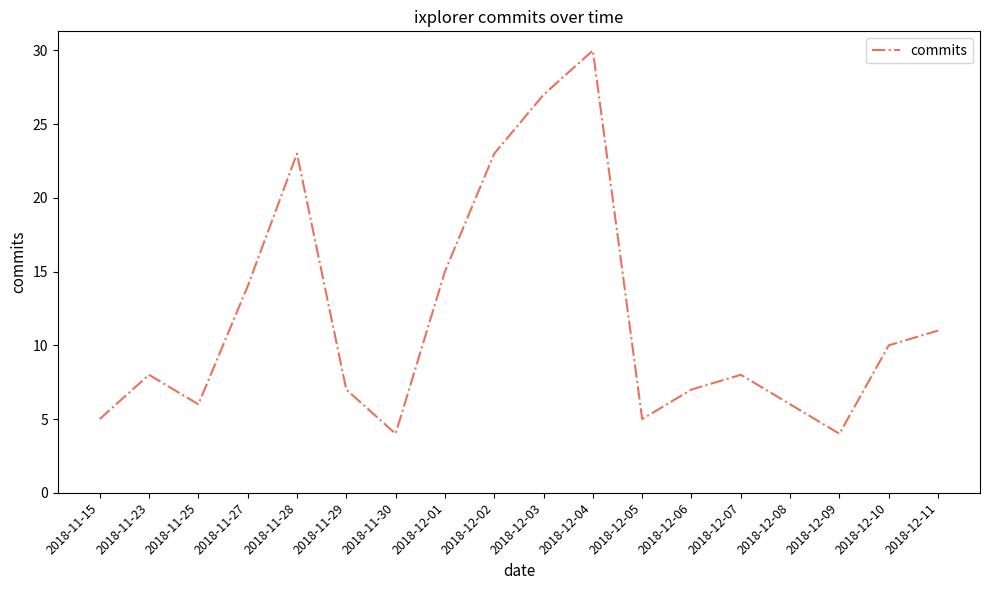

True or false: the data shows 7 at 2018-11-15.

False